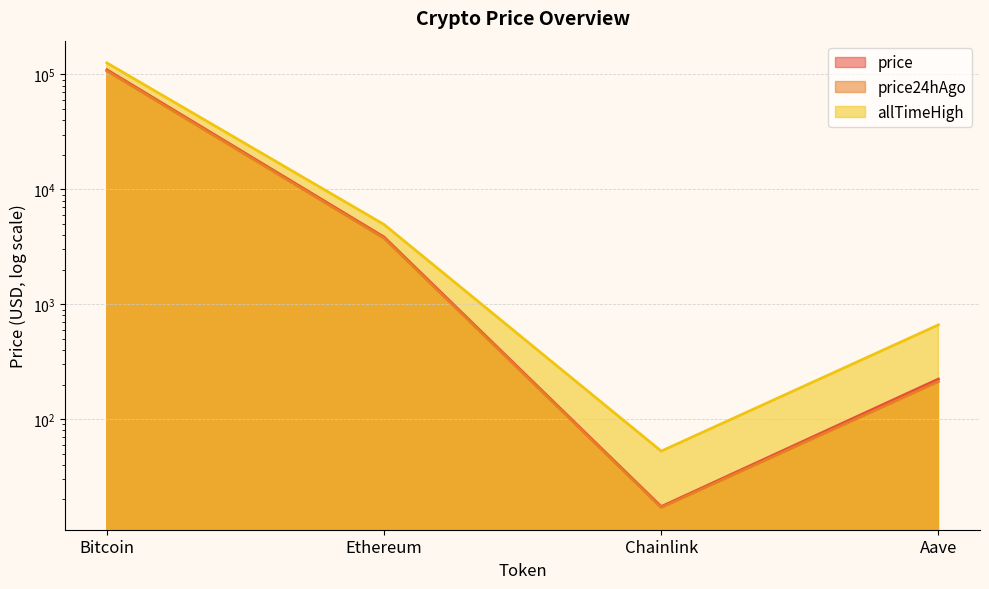

Which category has the lowest value across all series?

Chainlink